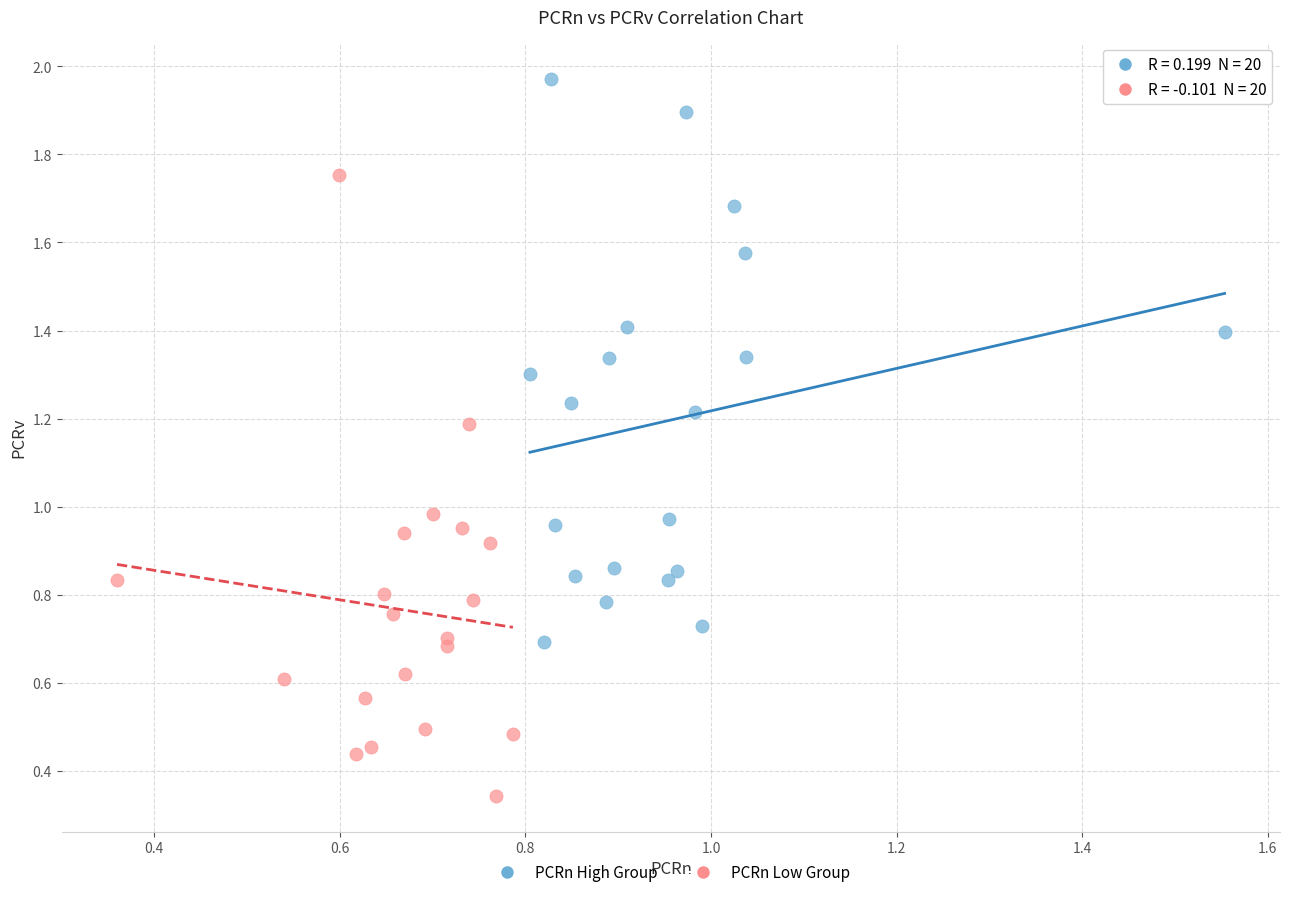

Which series contains the highest Y value?

PCRn High Group